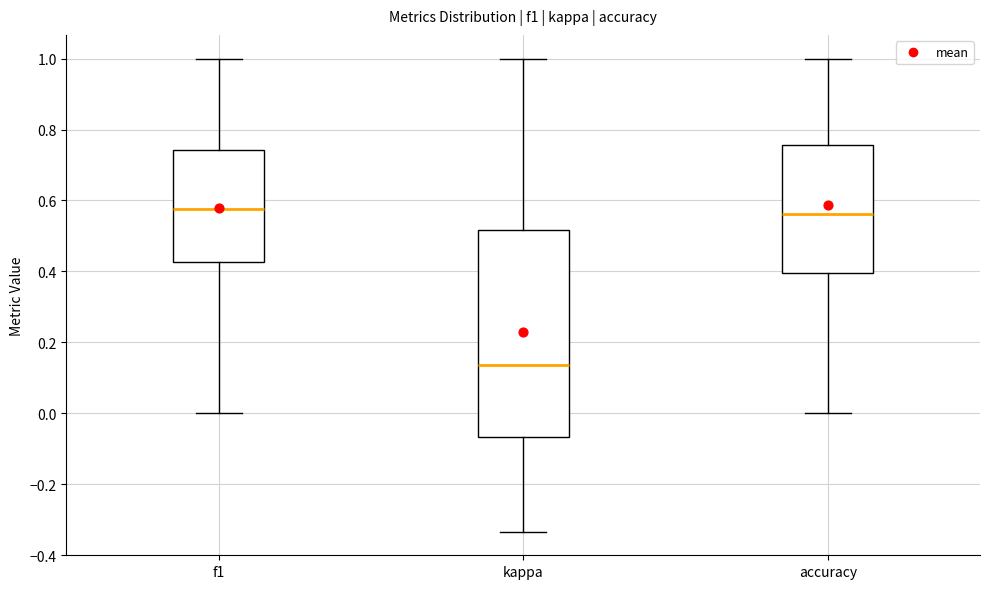

Comparing the boxes themselves (not the whiskers), which one is the tallest?

kappa